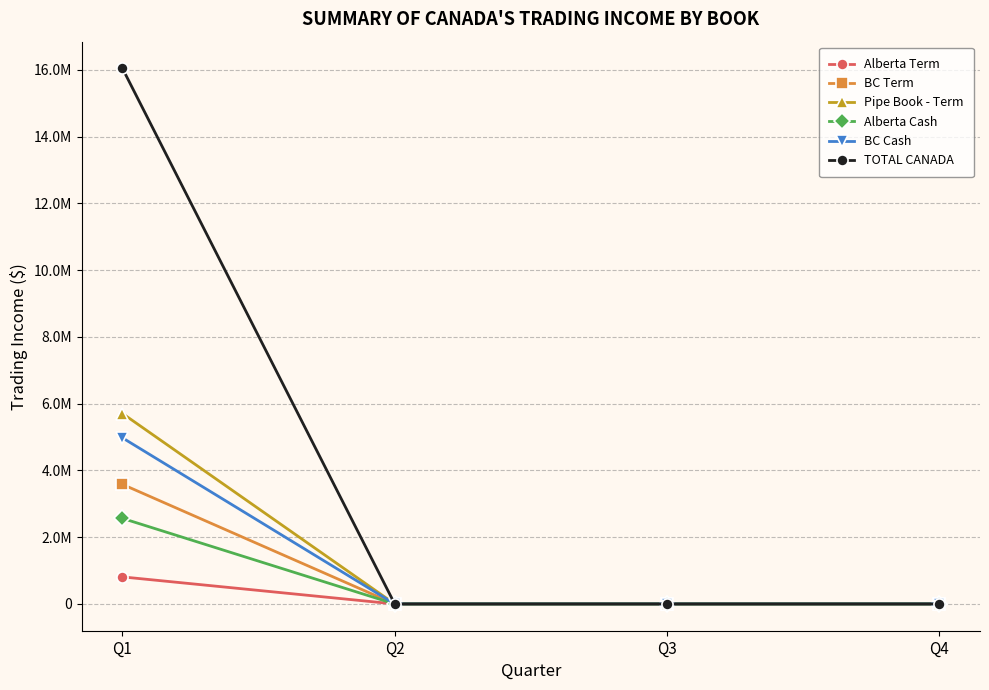

True or false: Alberta Term has a value of 1133109.2 at Q1.

False